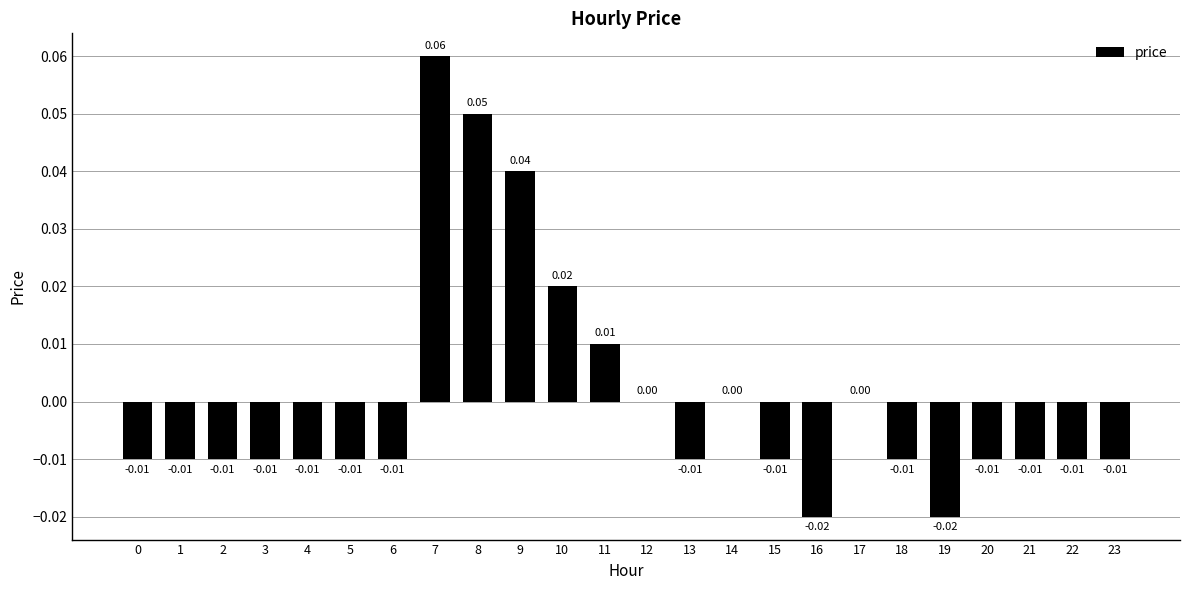

Which has a higher value, 12 or 22?

12